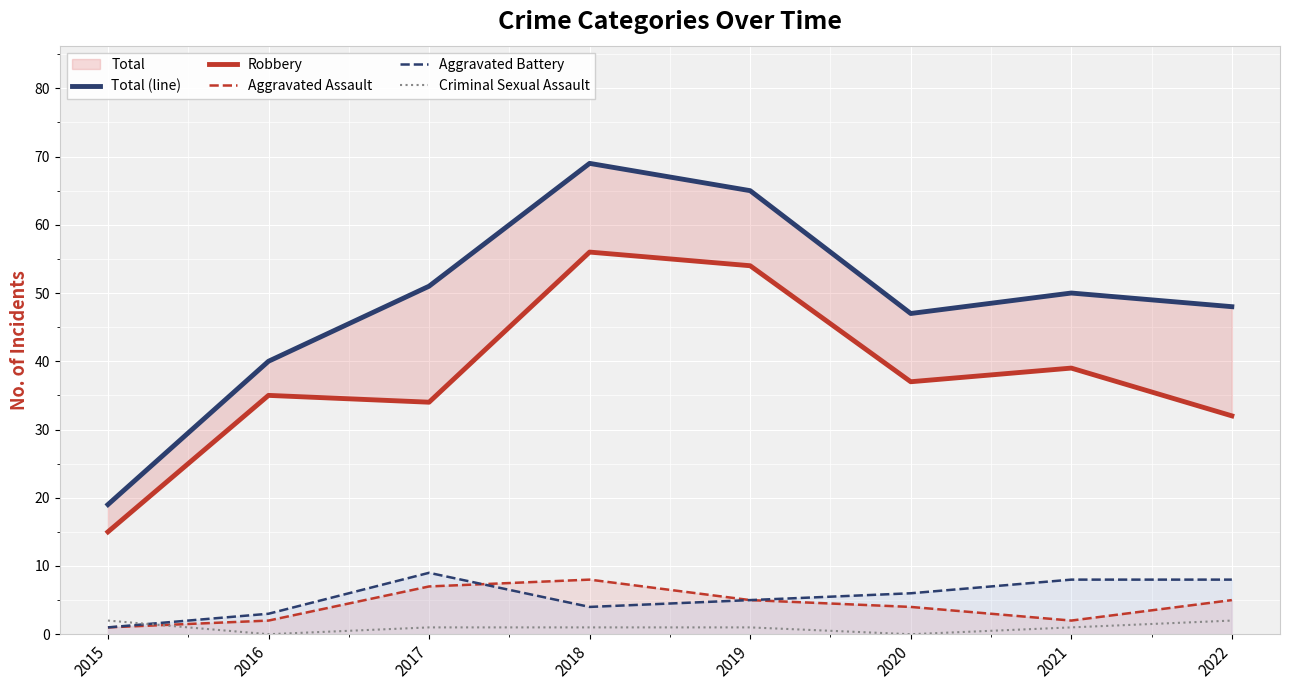

The value of Total (line) at 2020 is 47. True or false?

True